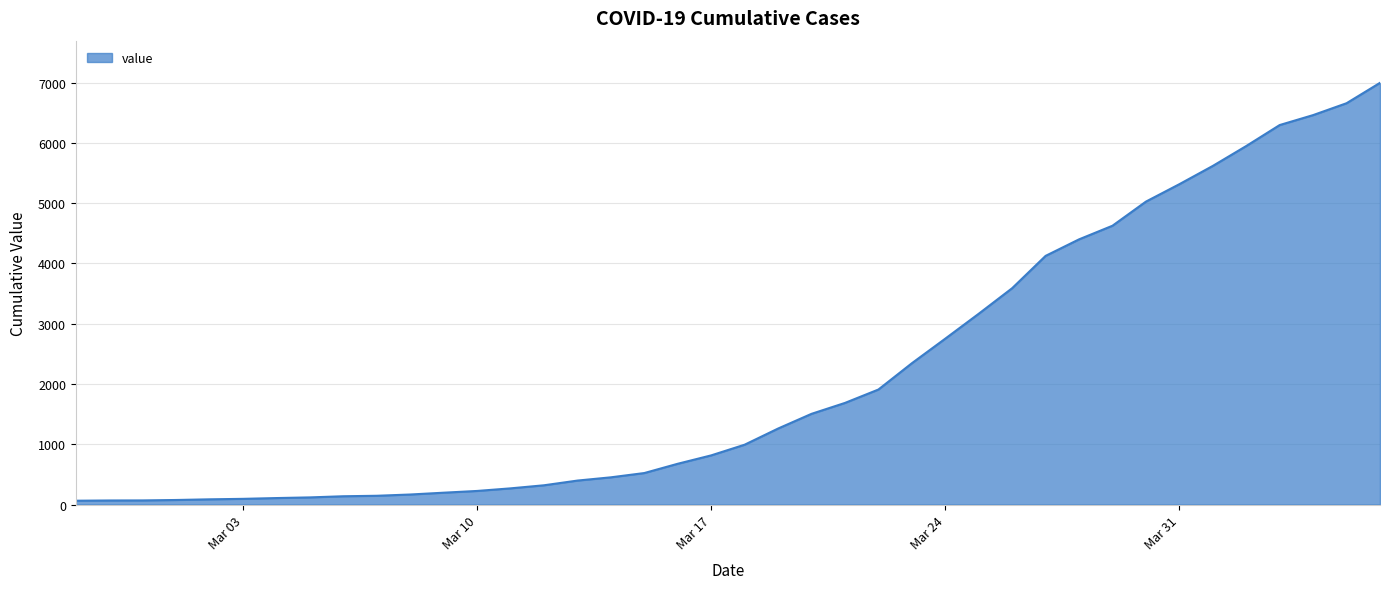

What is the greatest value displayed?

6995